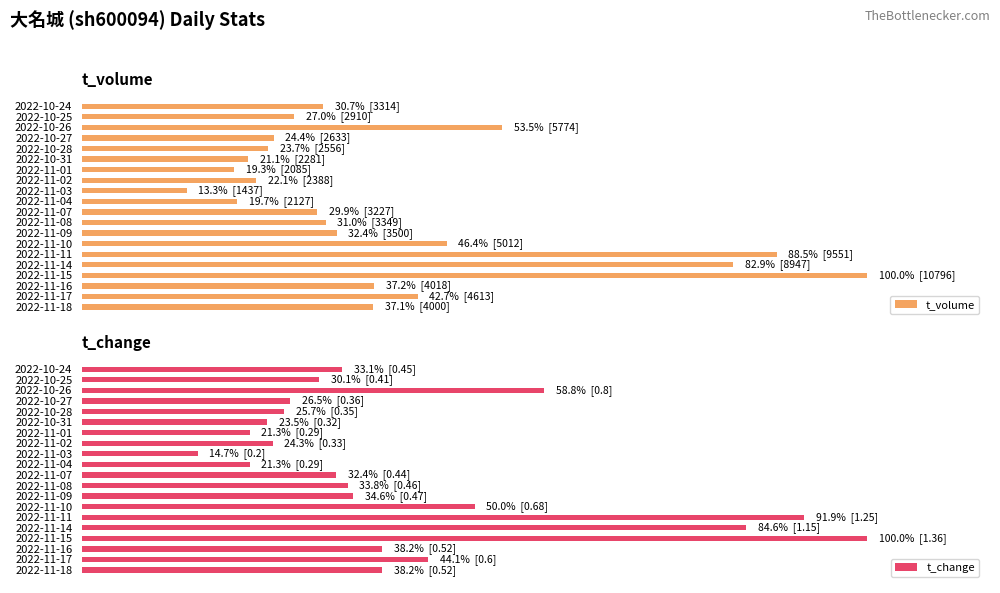

What is the maximum value for t_change?

100.0